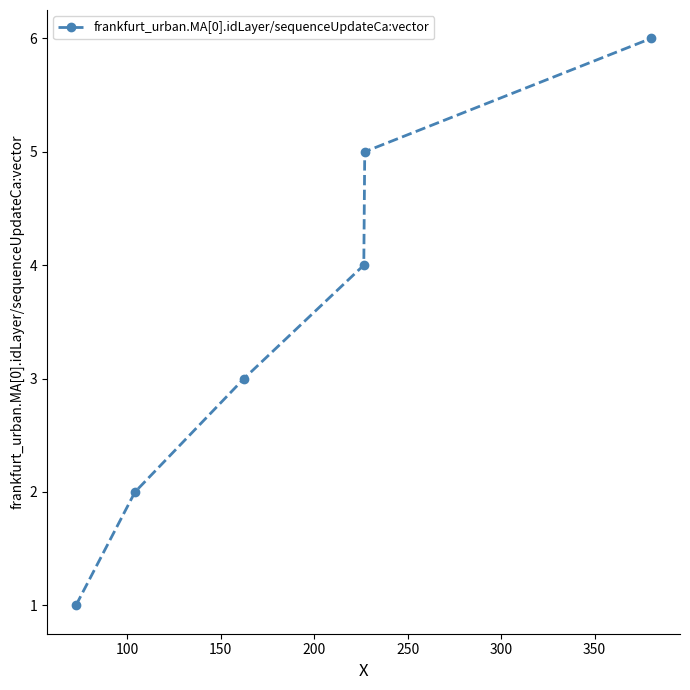

True or false: there are more than 2 points higher than both neighbors.

False